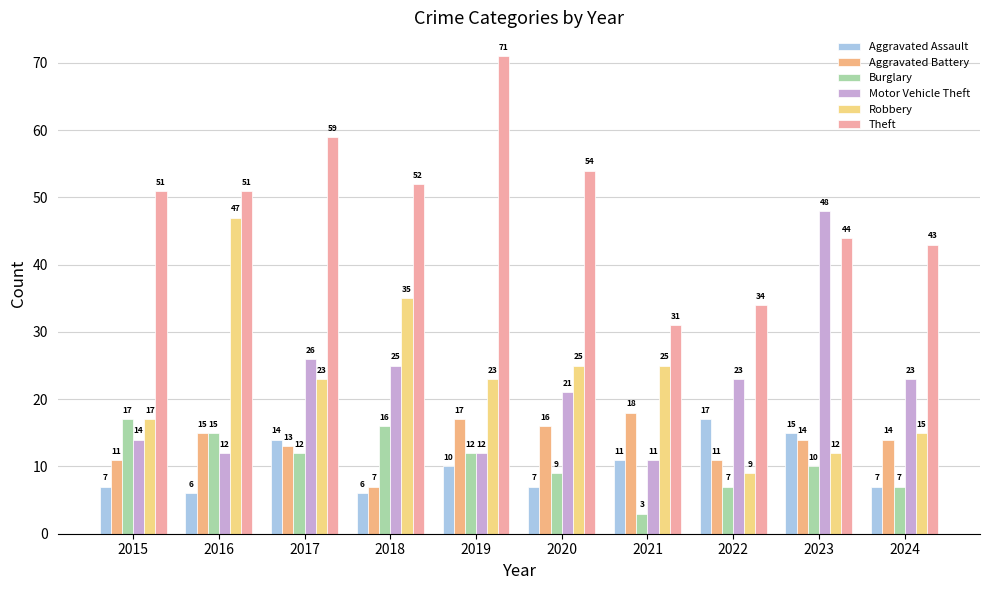

What is the greatest value displayed?

71